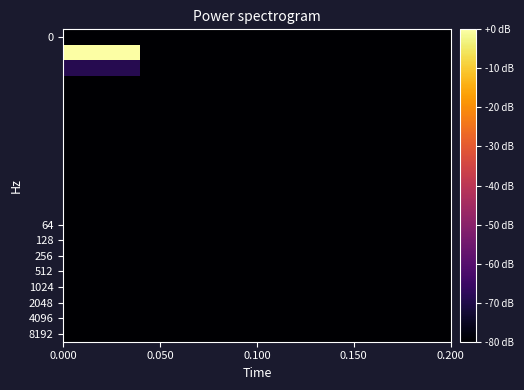

Count the number of data series in this chart.

20